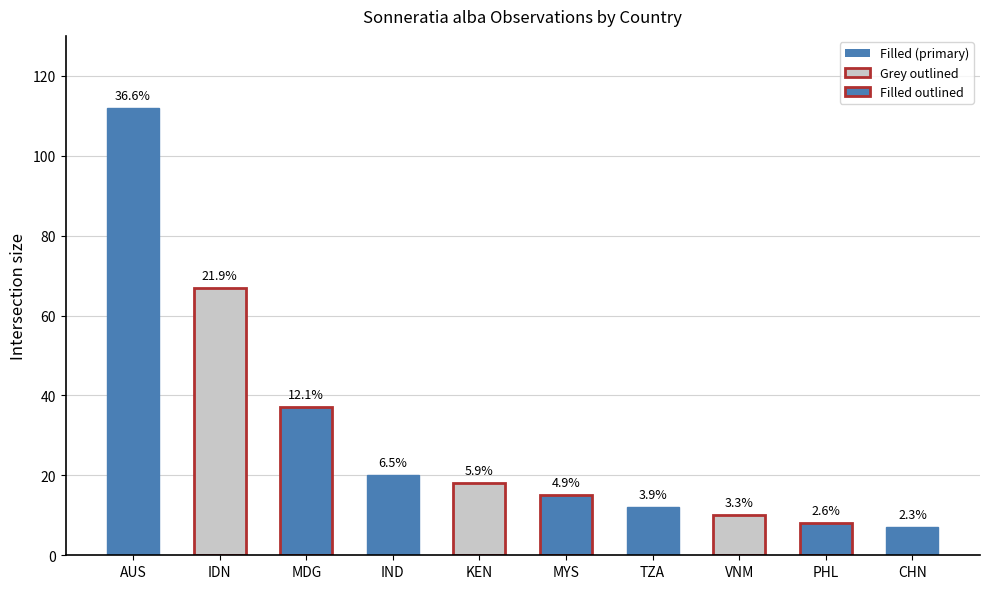

Approximately how many times larger is the value at IND compared to VNM?

2.0